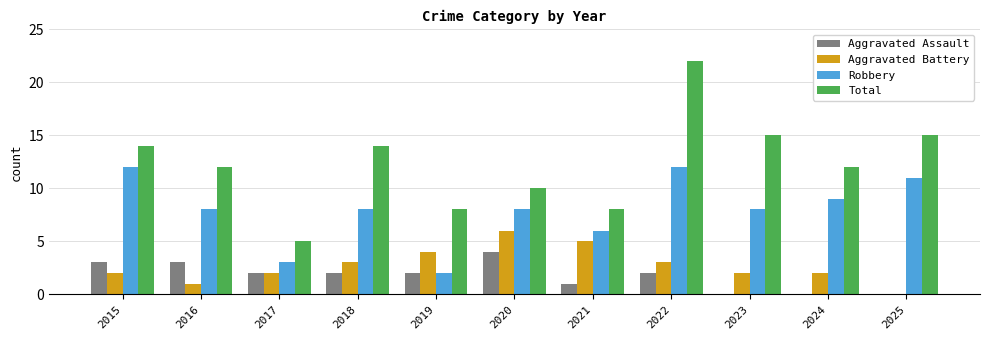

What is the maximum value for Aggravated Assault?

4